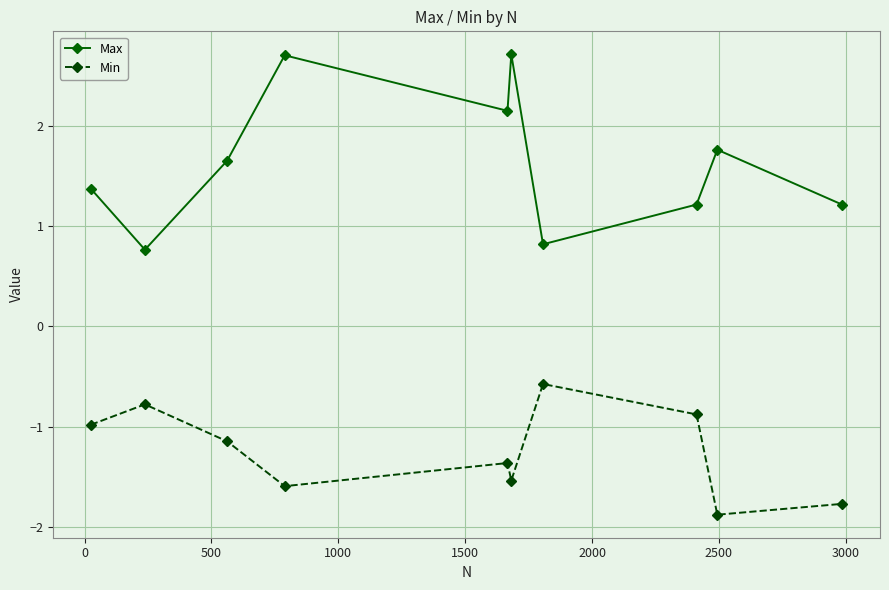

Count the number of data series in this chart.

2